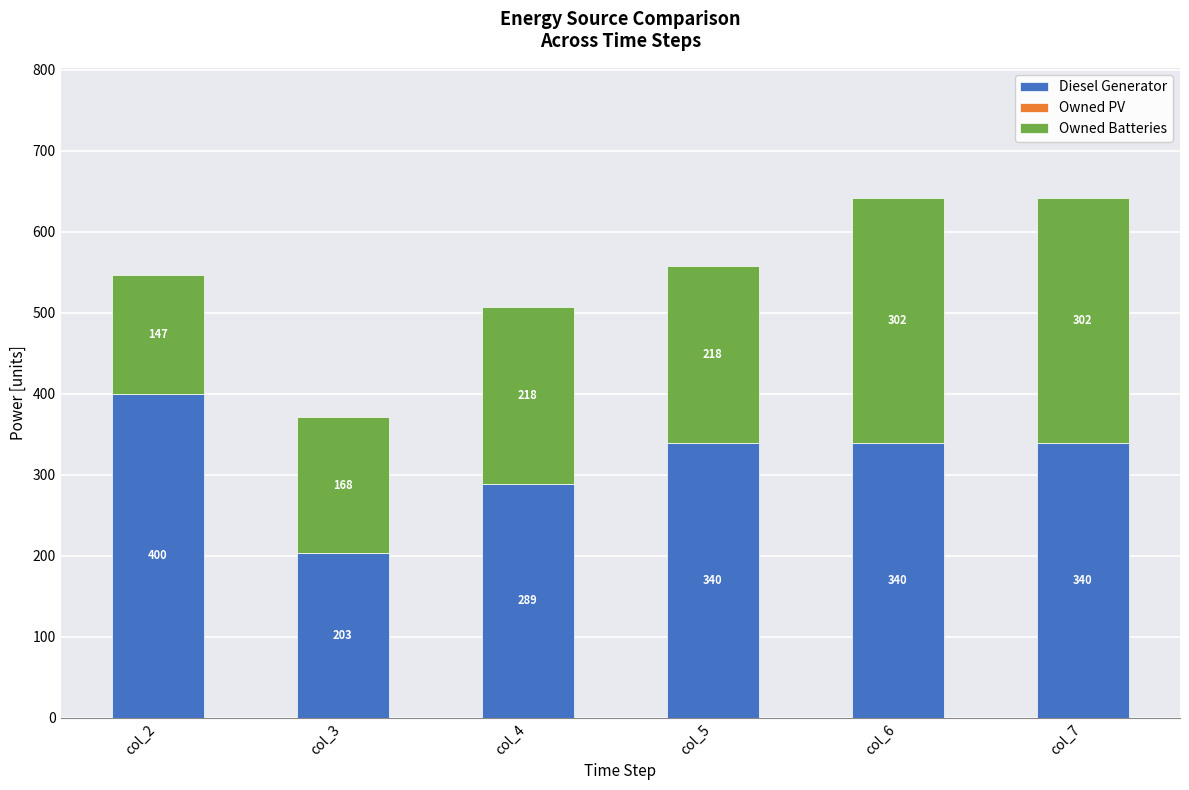

What is the total value across all series at col_5?

558